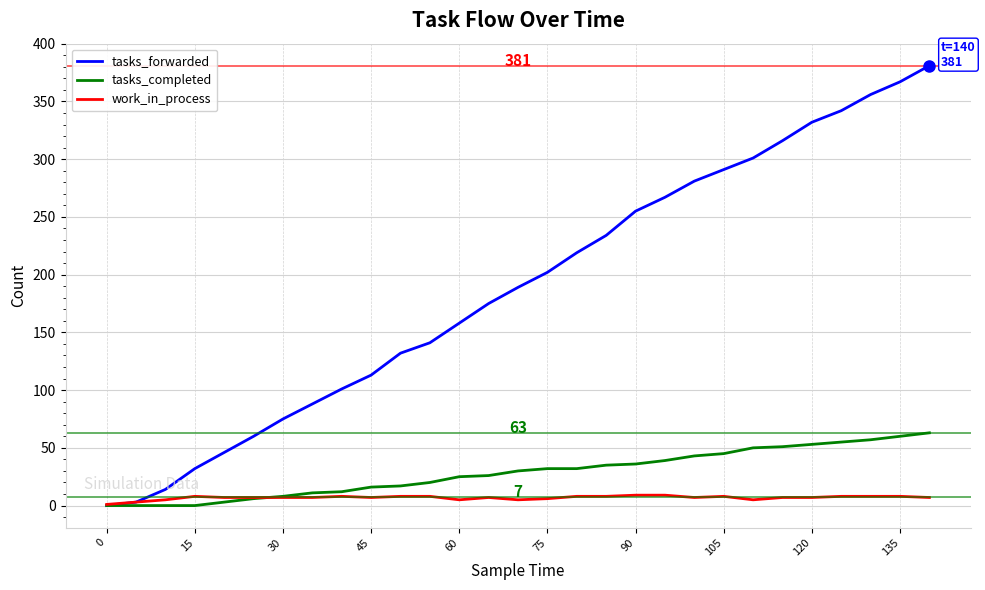

List the series in order of their peak value, lowest first.

work_in_process, tasks_completed, tasks_forwarded